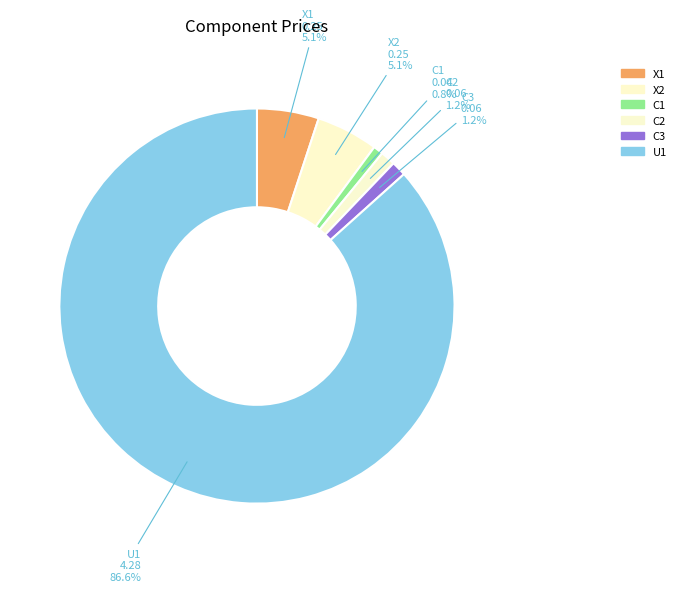

To the nearest percent, what portion does C1 represent?

1%